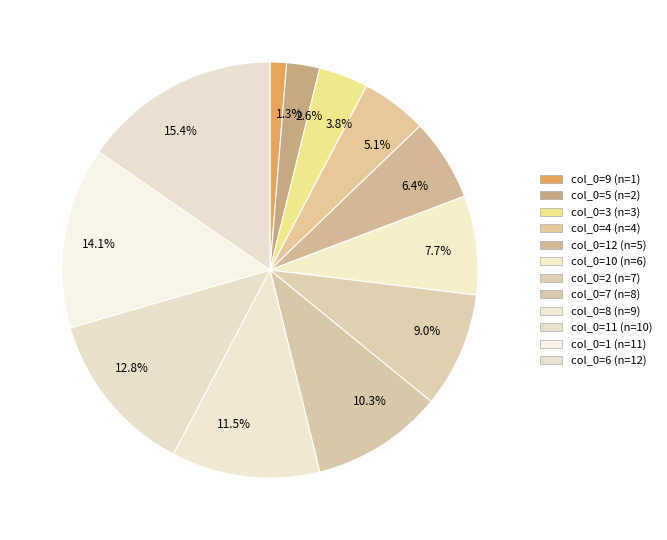

Does 5.1% account for over 50% of the chart?

No